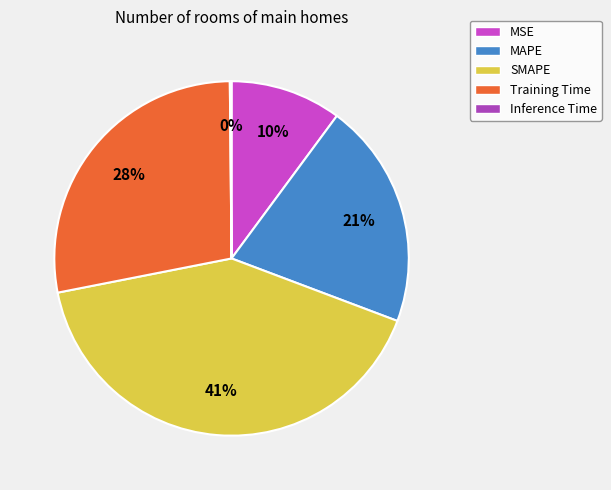

The MSE slice represents 10% of the pie. True or false?

True